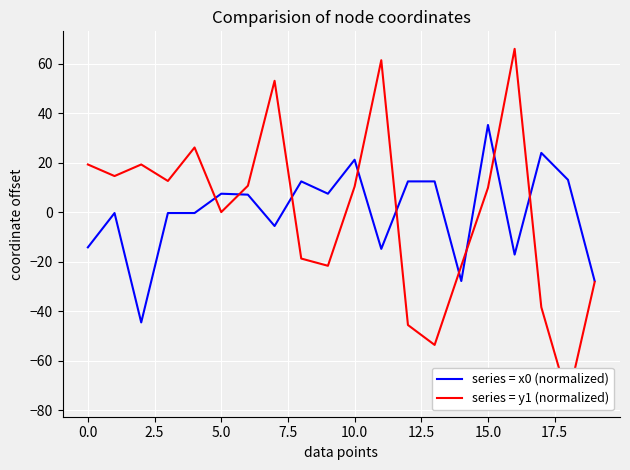

What is the difference between the series = x0 (normalized) values at 10.0 and 15.0?

14.0